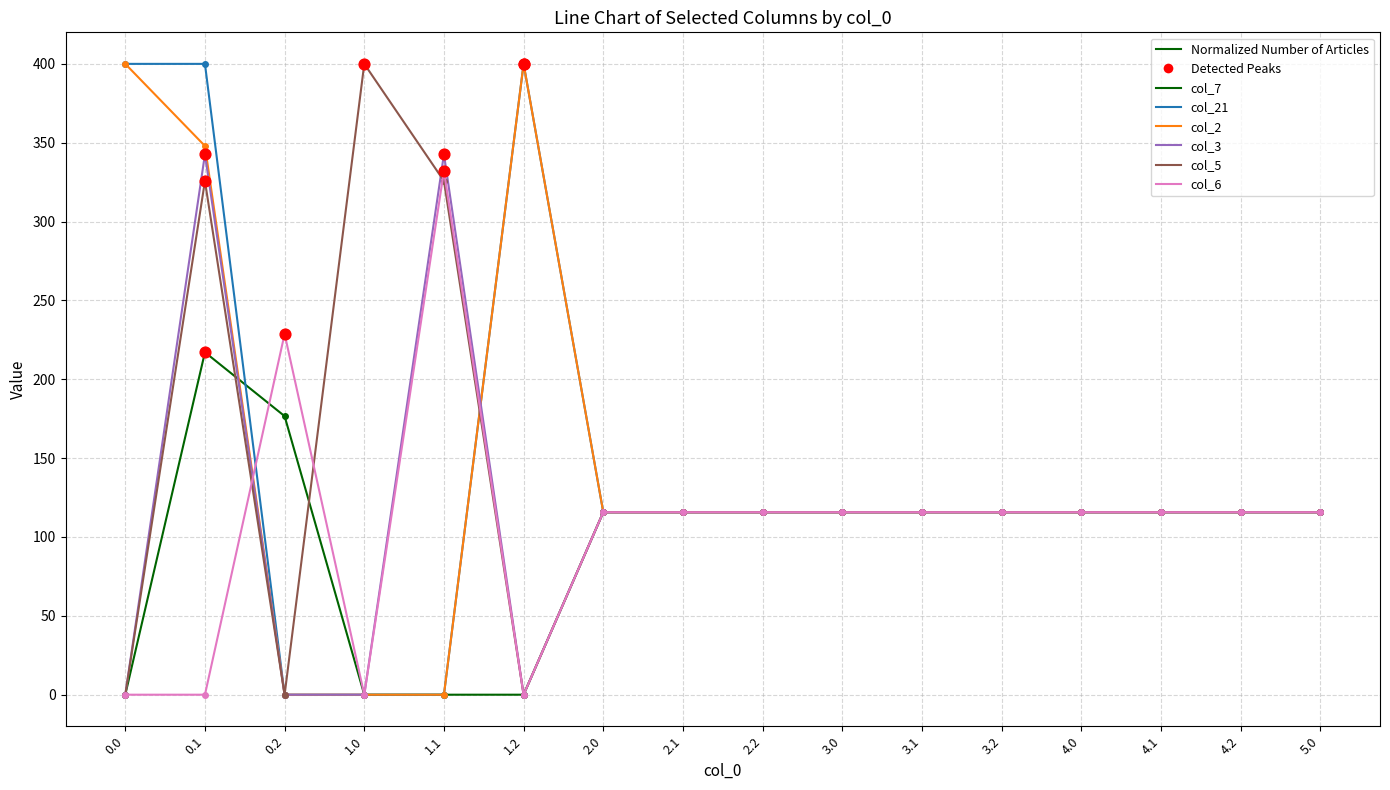

What is the total value across all series at 0.2?

405.4